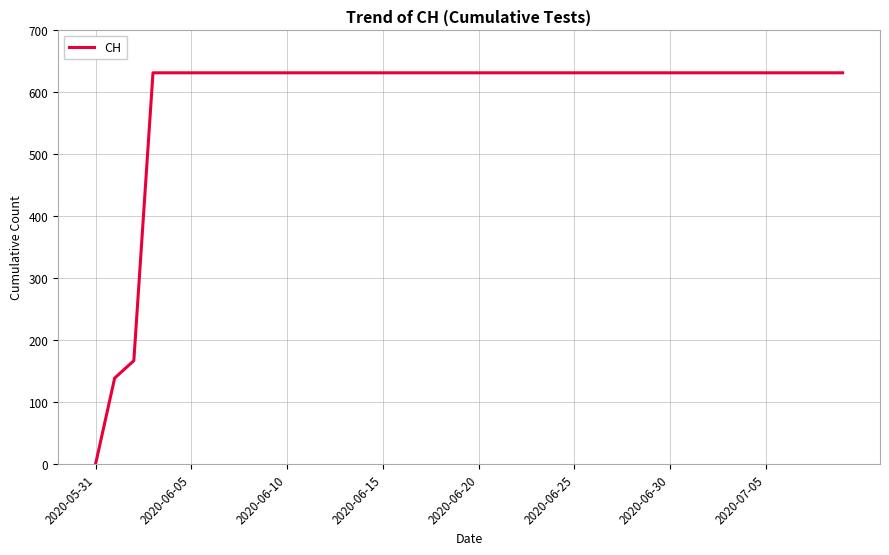

What is the average value?

591